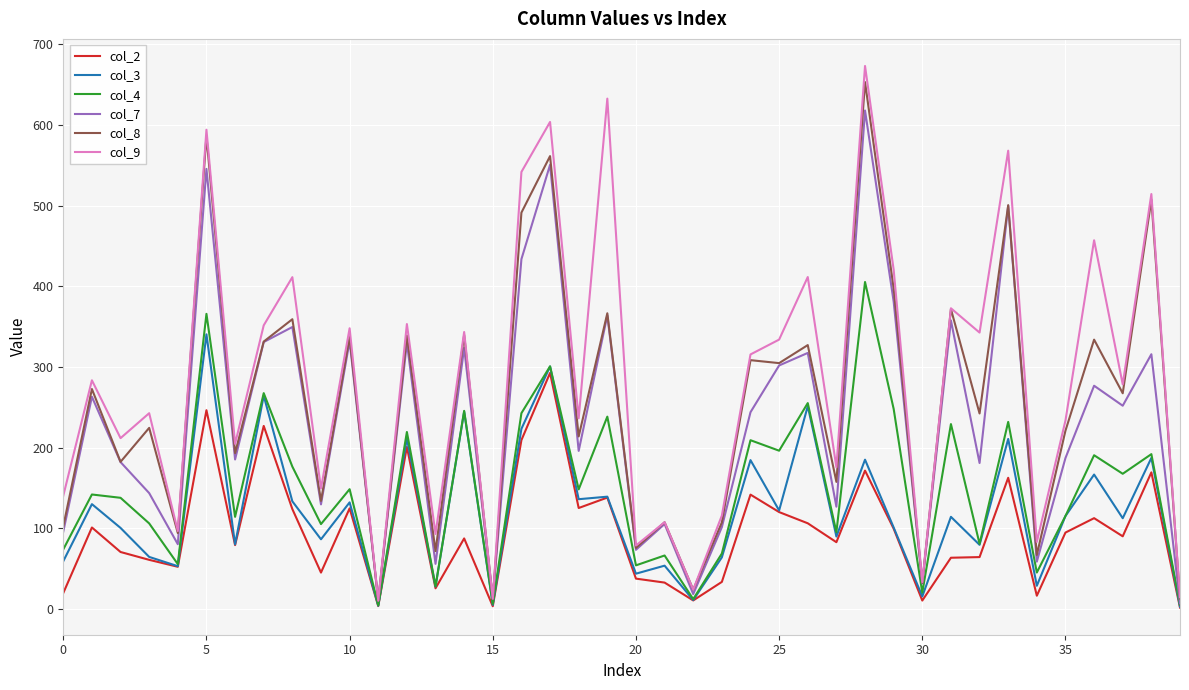

What is the maximum value shown in the chart?

673.3